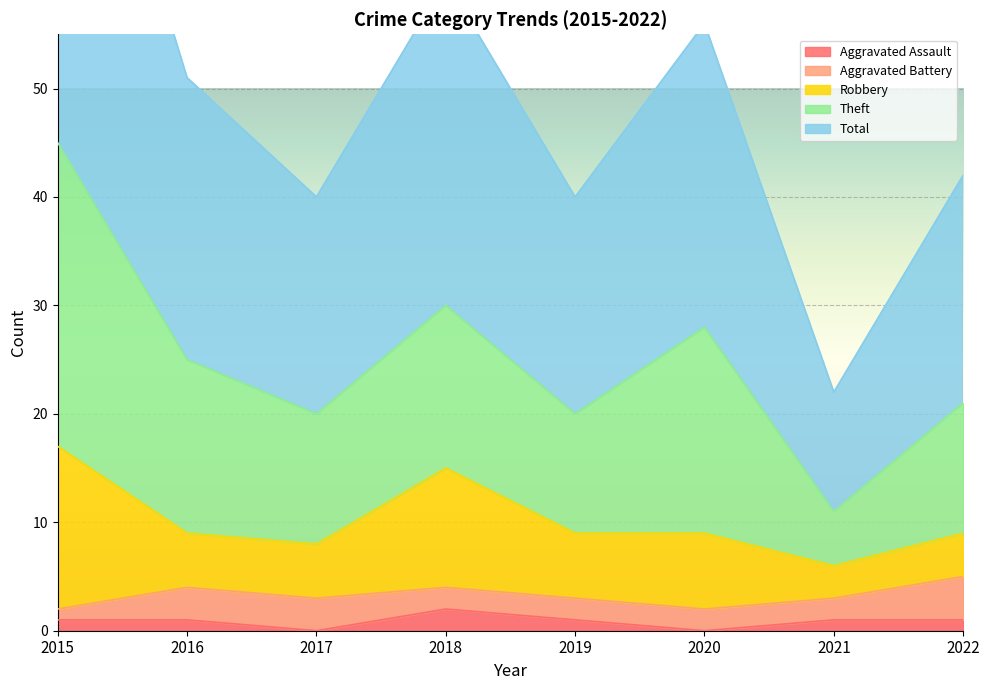

Reading left to right, what are all the values shown in this chart?

Aggravated Assault: 1	1	0	2	1	0	1	1
Aggravated Battery: 1	3	3	2	2	2	2	4
Robbery: 15	5	5	11	6	7	3	4
Theft: 28	16	12	15	11	19	5	12
Total: 45	26	20	30	20	28	11	21